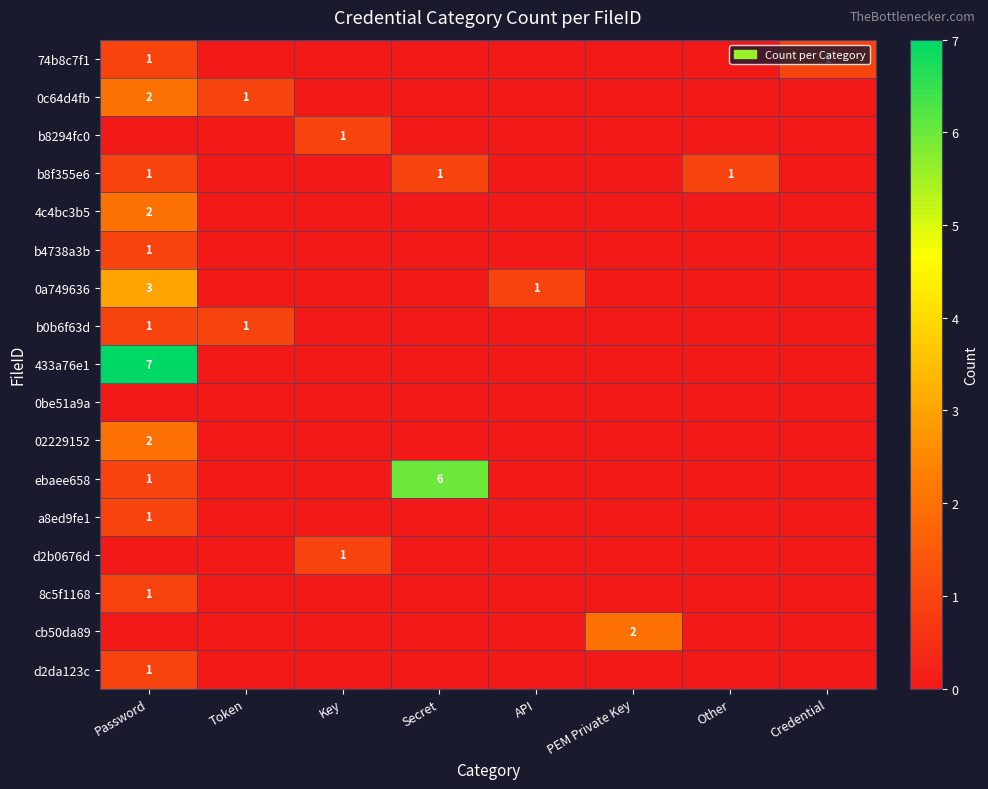

True or false: 4c4bc3b5 has a value of 1 at Password.

False